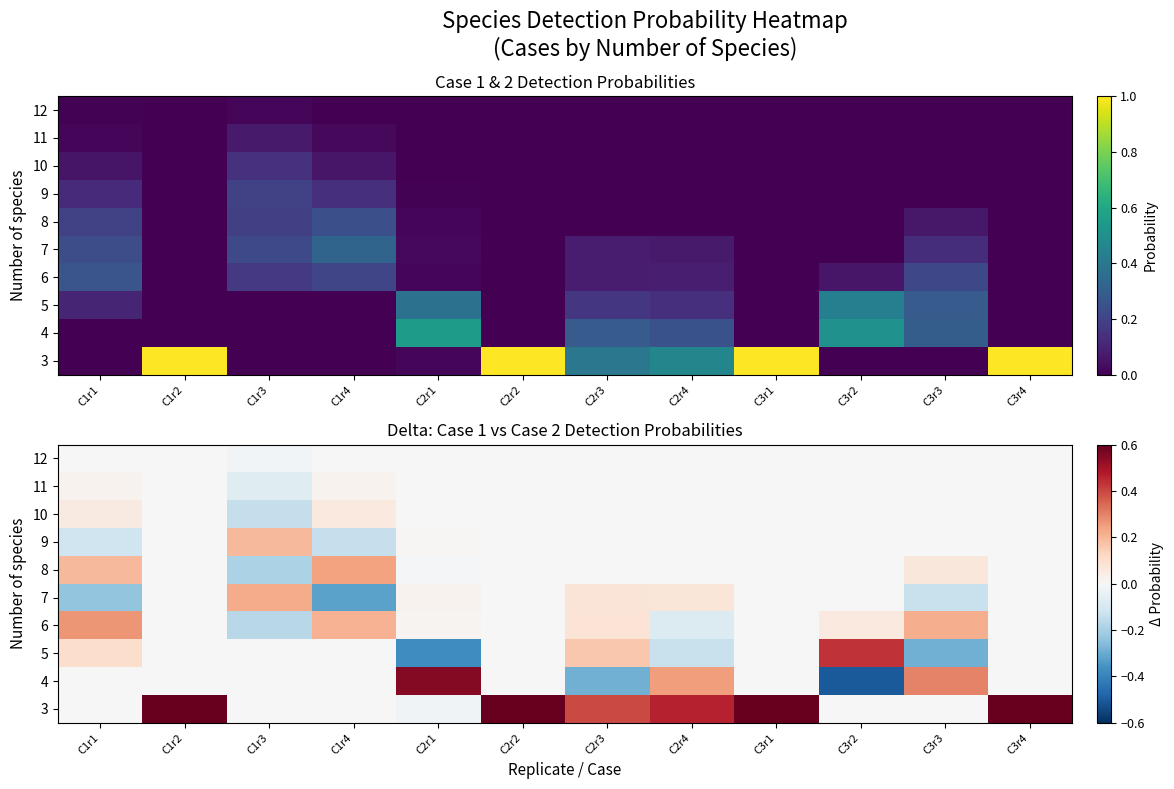

Is it true that 9 equals -0.1 at C1r4?

True